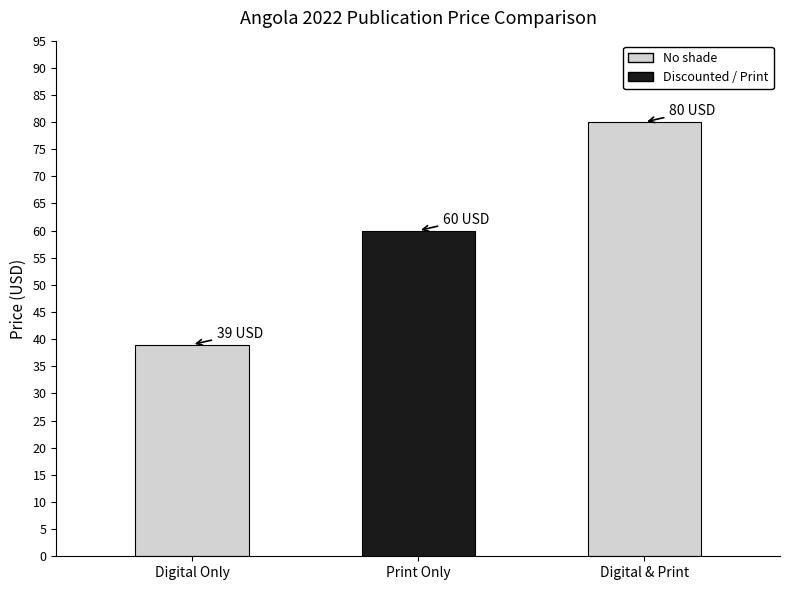

At which label is the value closest to 59?

Print Only